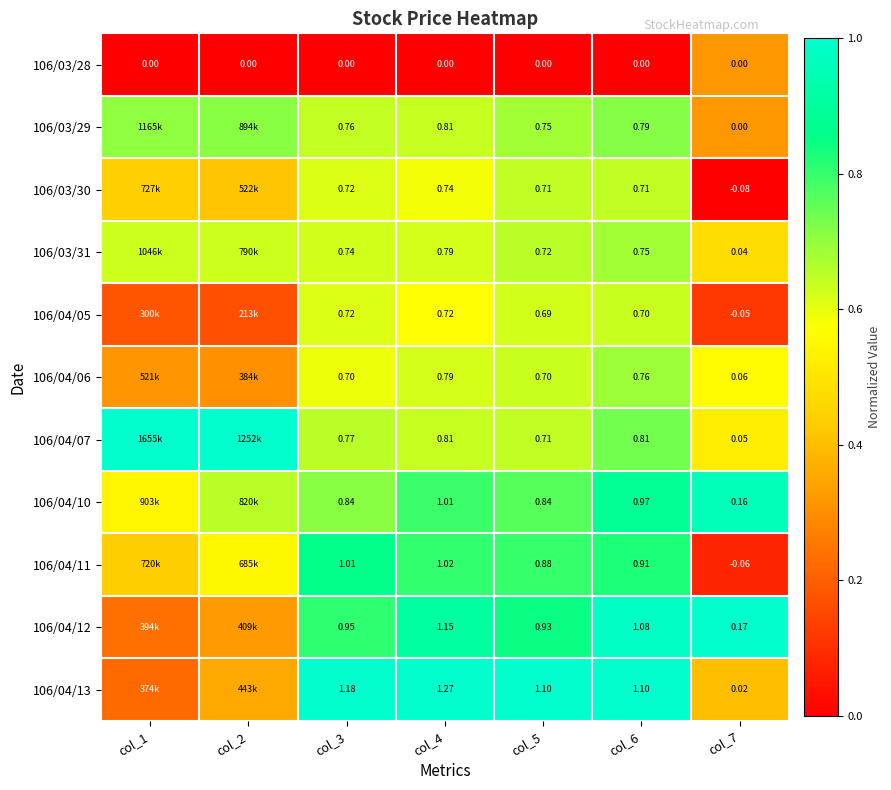

Is the value of 106/03/30 at col_5 greater than the value of 106/03/31 at col_4?

No